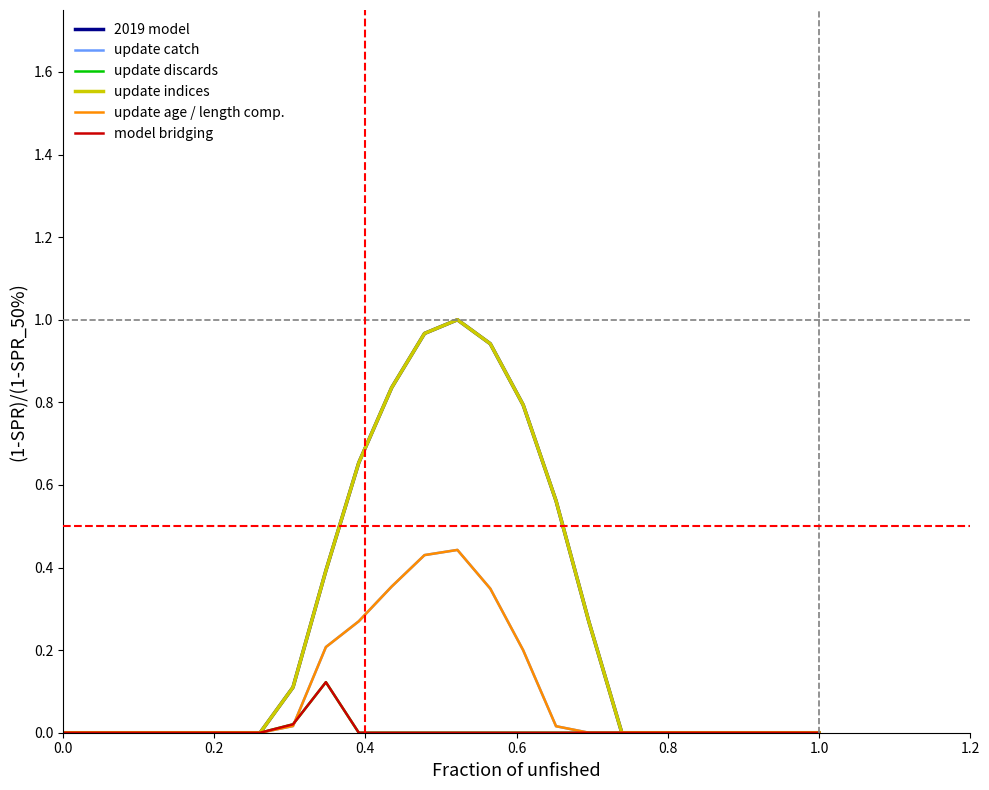

Rank the series by their maximum value, from lowest to highest.

update discards, model bridging, update catch, update age / length comp., 2019 model, update indices